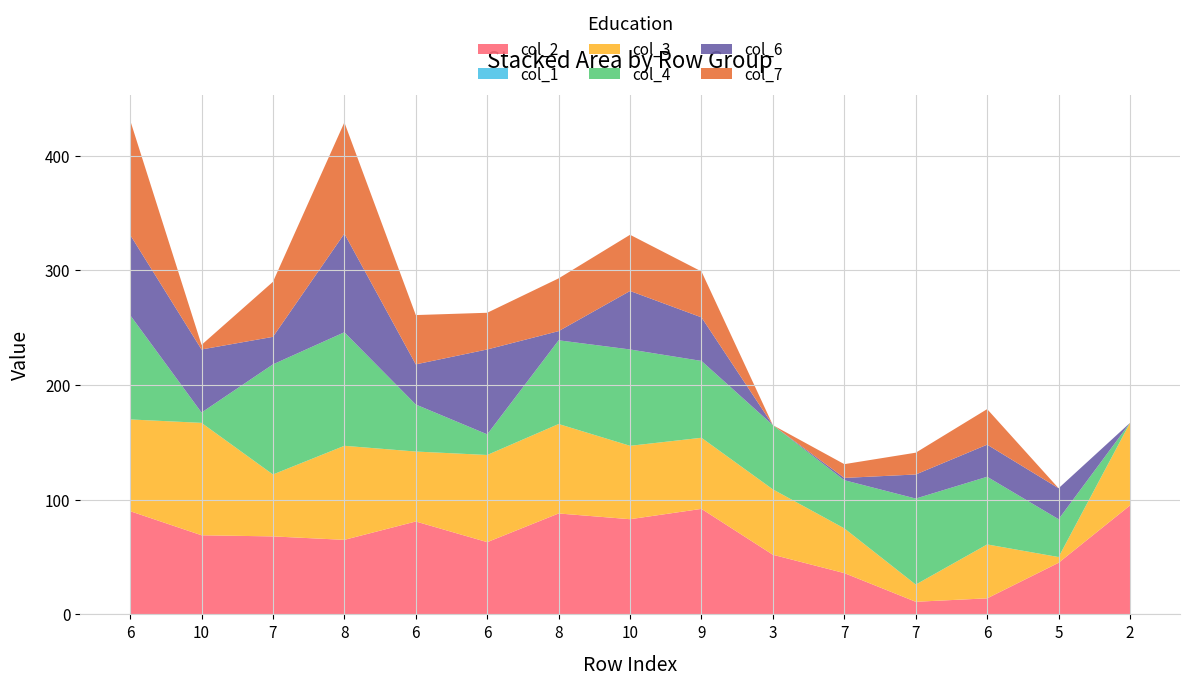

Reading left to right, extract all data points from this chart.

col_2: 90	69	68	65	81	63	88	83	92	52	36	11	14	45	95
col_1: 0	0	0	0	0	0	0	0	0	0	0	0	0	0	0
col_3: 80	98	54	82	61	76	78	64	62	57	39	15	47	5	72
col_4: 91	9	96	99	41	18	73	84	67	56	42	75	59	33	0
col_6: 70	55	24	86	35	74	8	51	38	0	2	21	28	27	0
col_7: 100	4	48	97	43	32	46	49	40	0	12	19	31	0	0